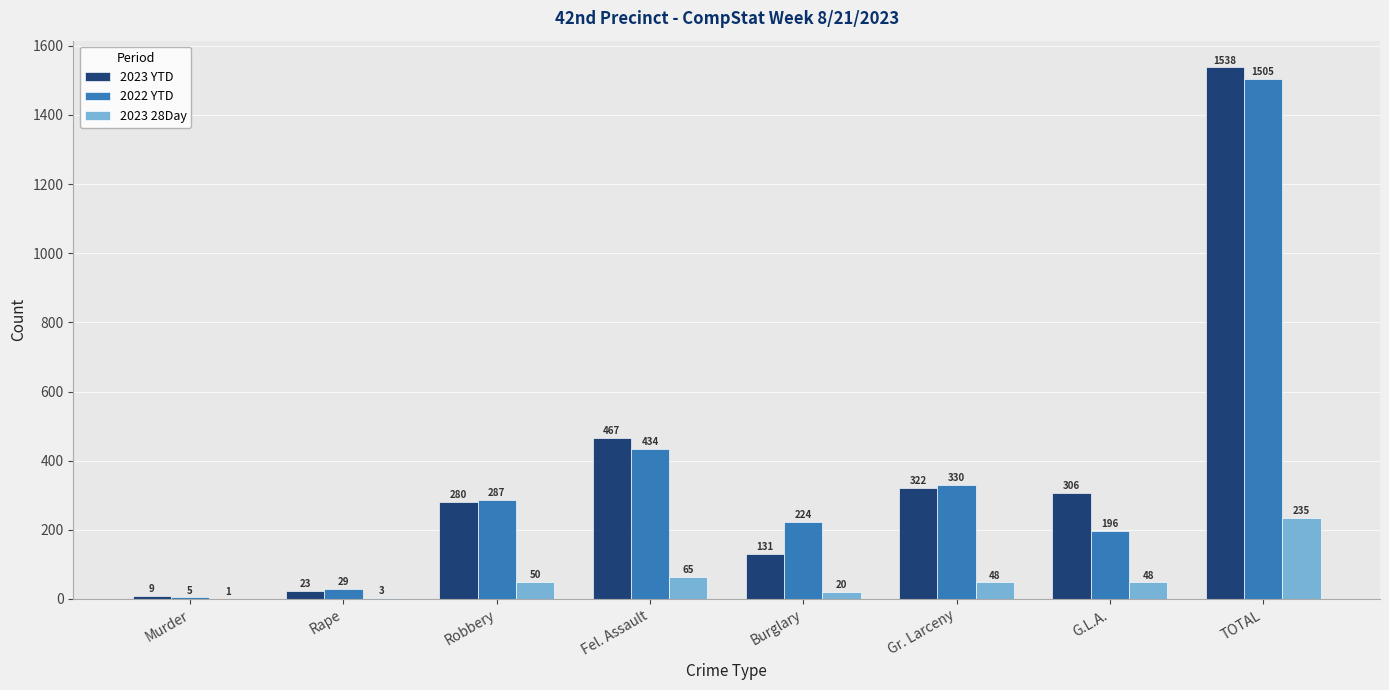

What is the sum of all 2022 YTD values?

3010